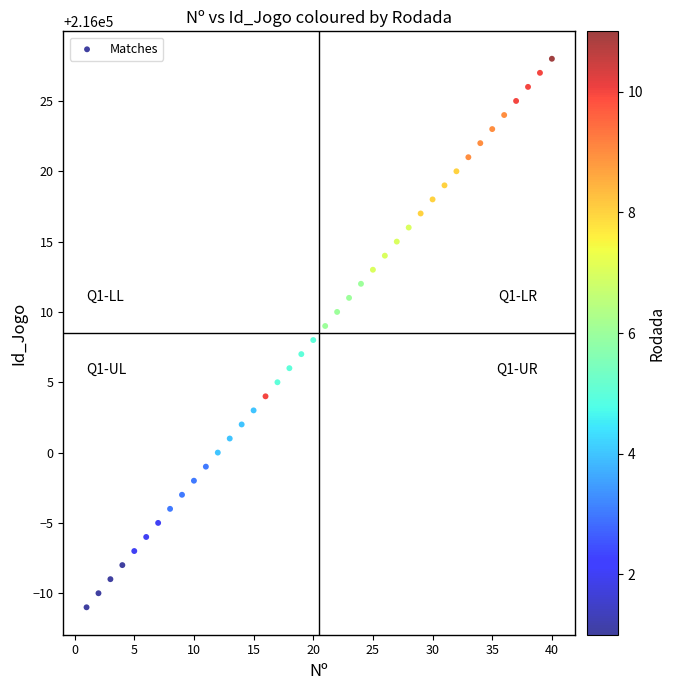

What is the range of X values (max minus min)?

39